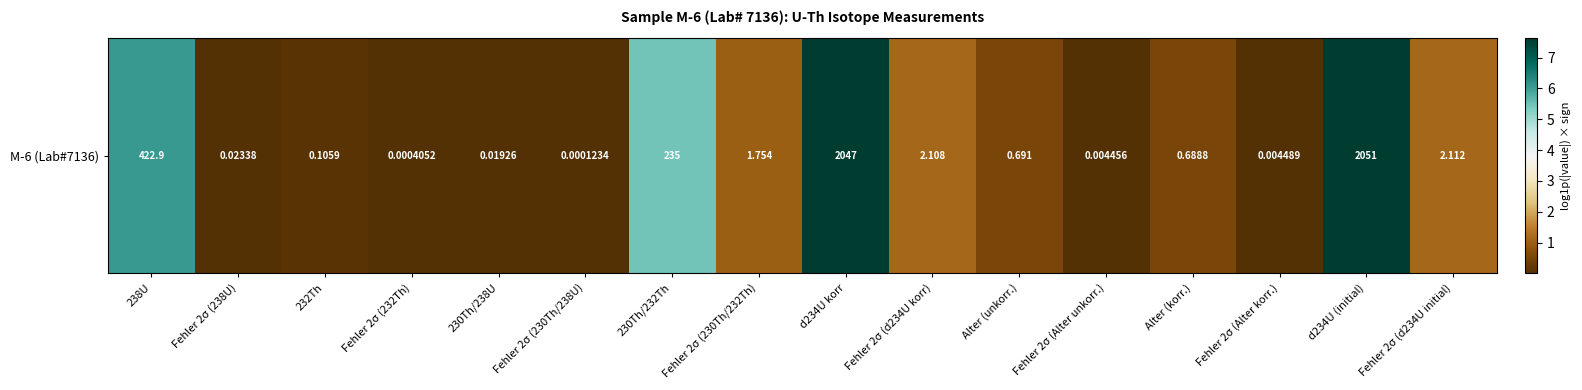

Where is the data nearest to the value 3?

Fehler 2σ (d234U initial)